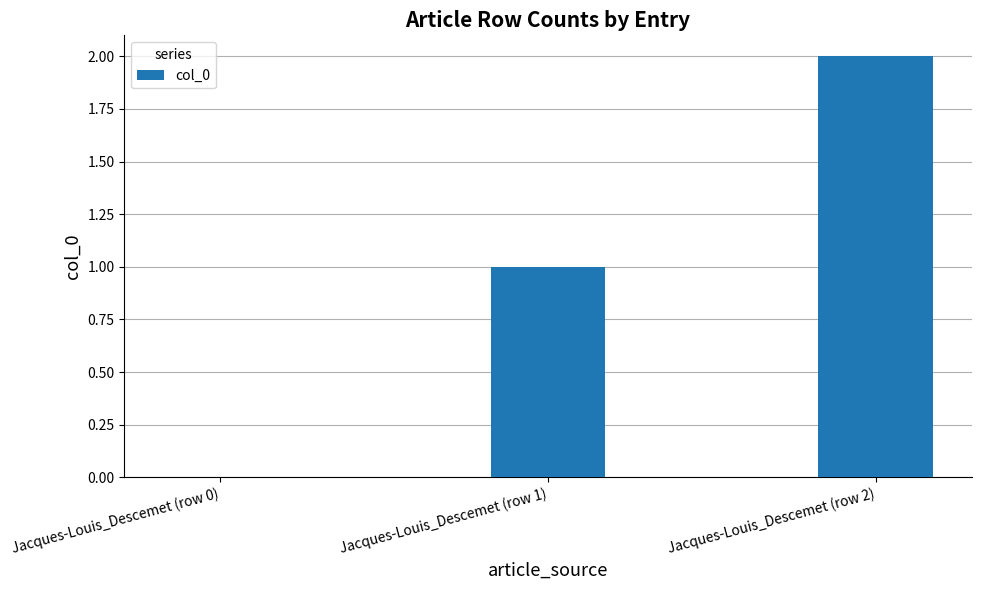

How many values are between 0 and 2?

3